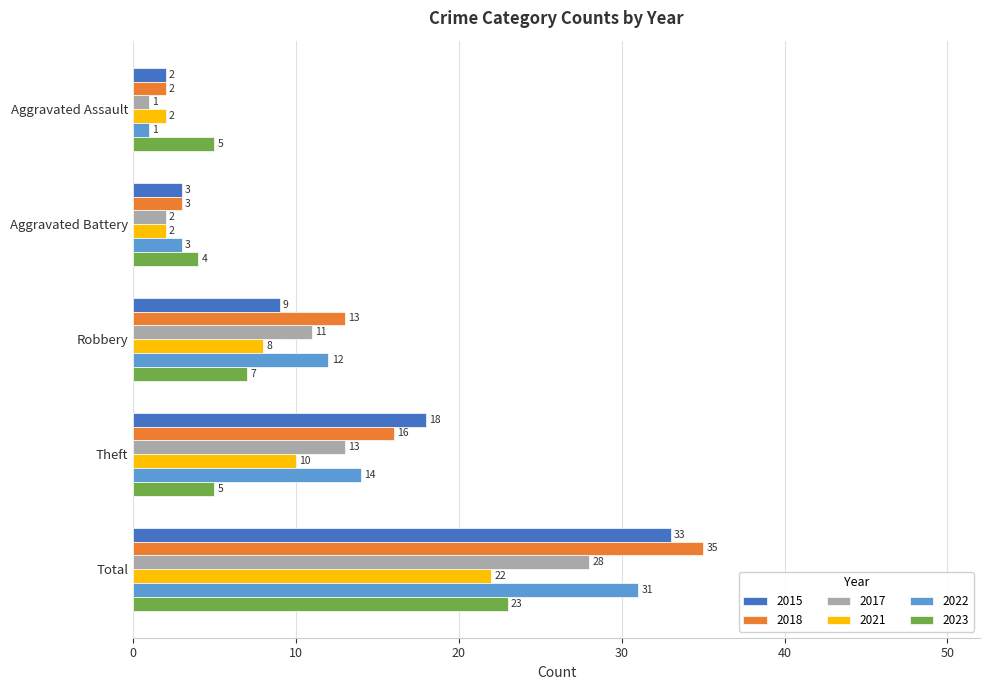

Which category has the lowest value across all series?

Aggravated Assault